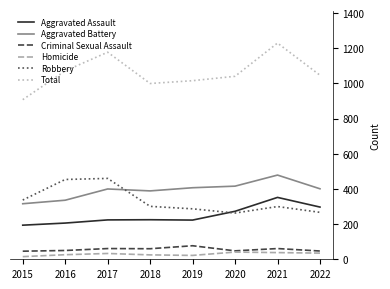

How many interior local peaks does the Robbery series have?

2